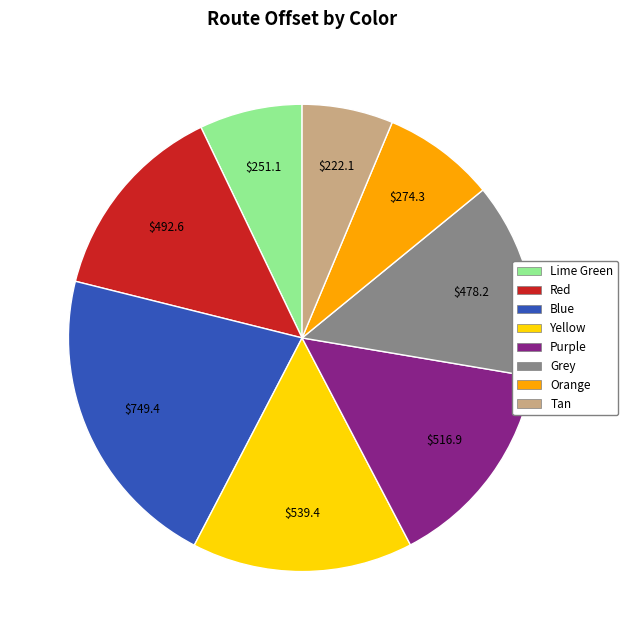

Is there a majority slice in this chart?

No